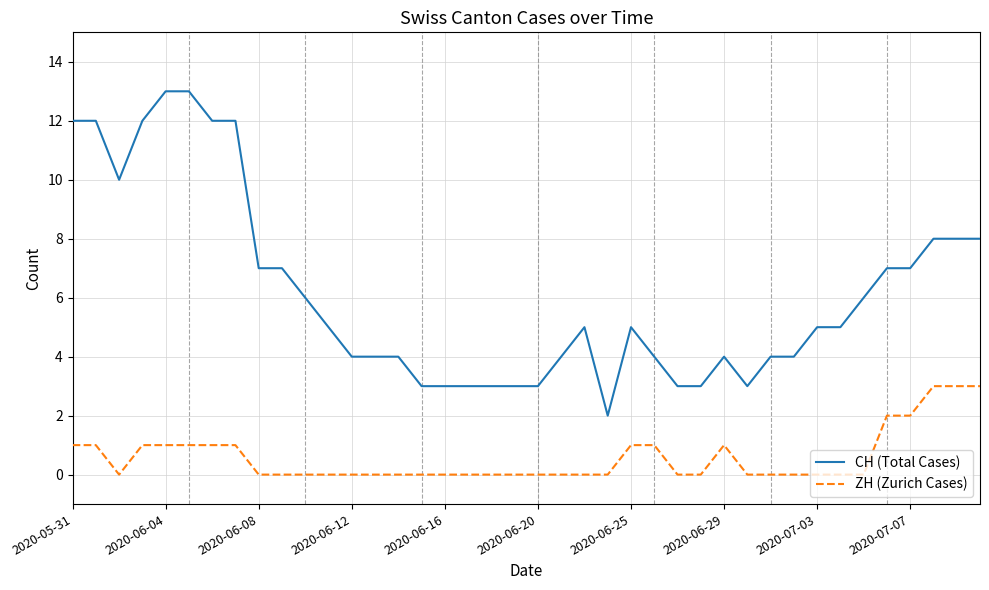

Reading left to right, transcribe all the data shown in this chart.

CH (Total Cases): 12	12	10	12	13	13	12	12	7	7	6	5	4	4	4	3	3	3	3	3	3	4	5	2	5	4	3	3	4	3	4	4	5	5	6	7	7	8	8	8
ZH (Zurich Cases): 1	1	0	1	1	1	1	1	0	0	0	0	0	0	0	0	0	0	0	0	0	0	0	0	1	1	0	0	1	0	0	0	0	0	0	2	2	3	3	3